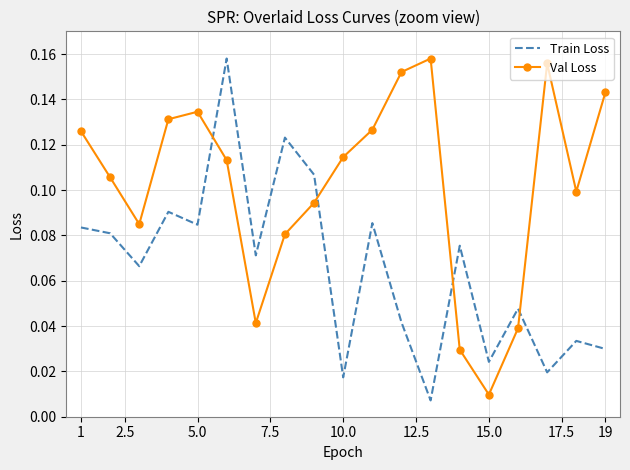

Which series has the largest total across all categories?

Val Loss